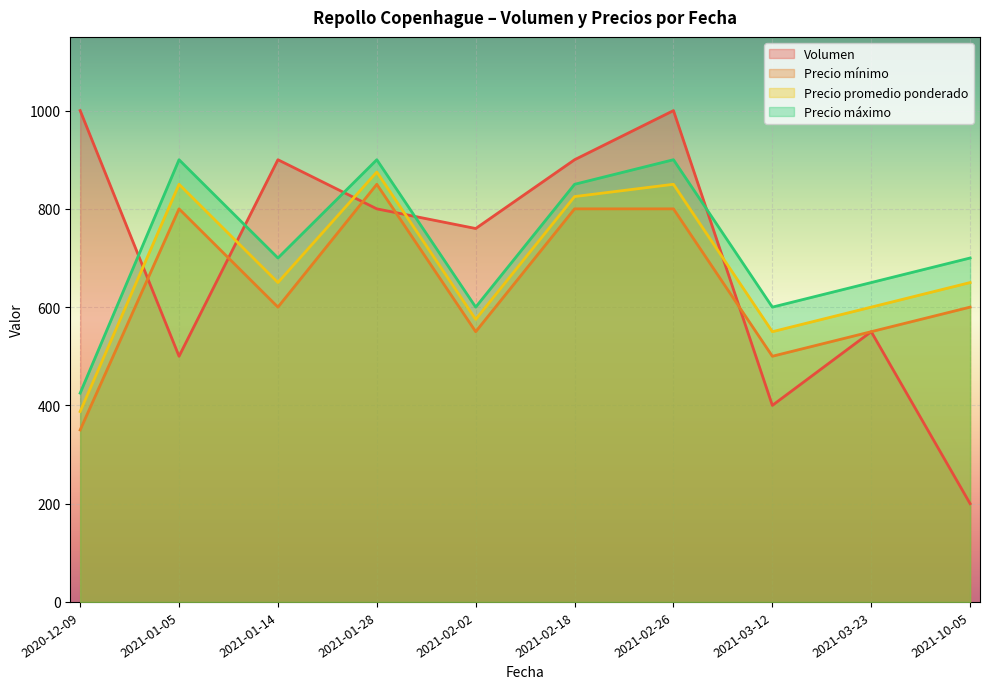

Is it true that Volumen equals 200 at 2021-10-05?

True